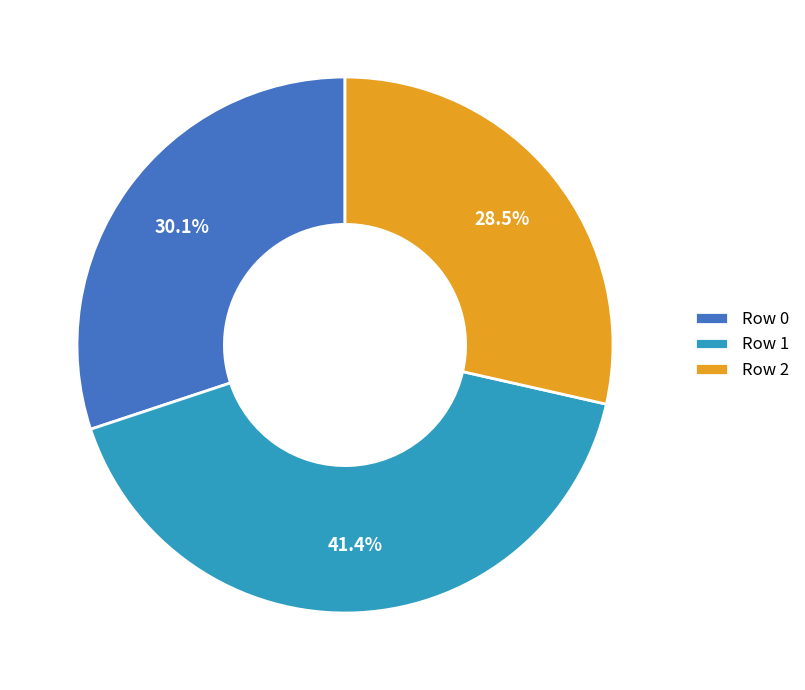

Between Row 0 and Row 1, which is larger?

Row 1